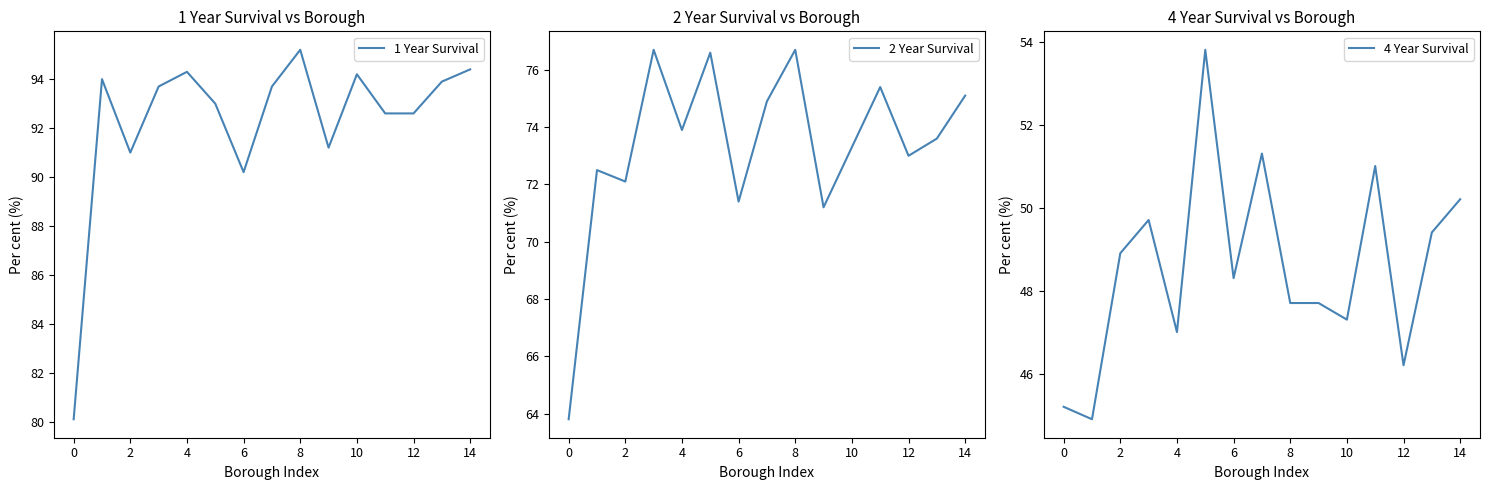

List the series in order of their peak value, lowest first.

4 Year Survival, 2 Year Survival, 1 Year Survival